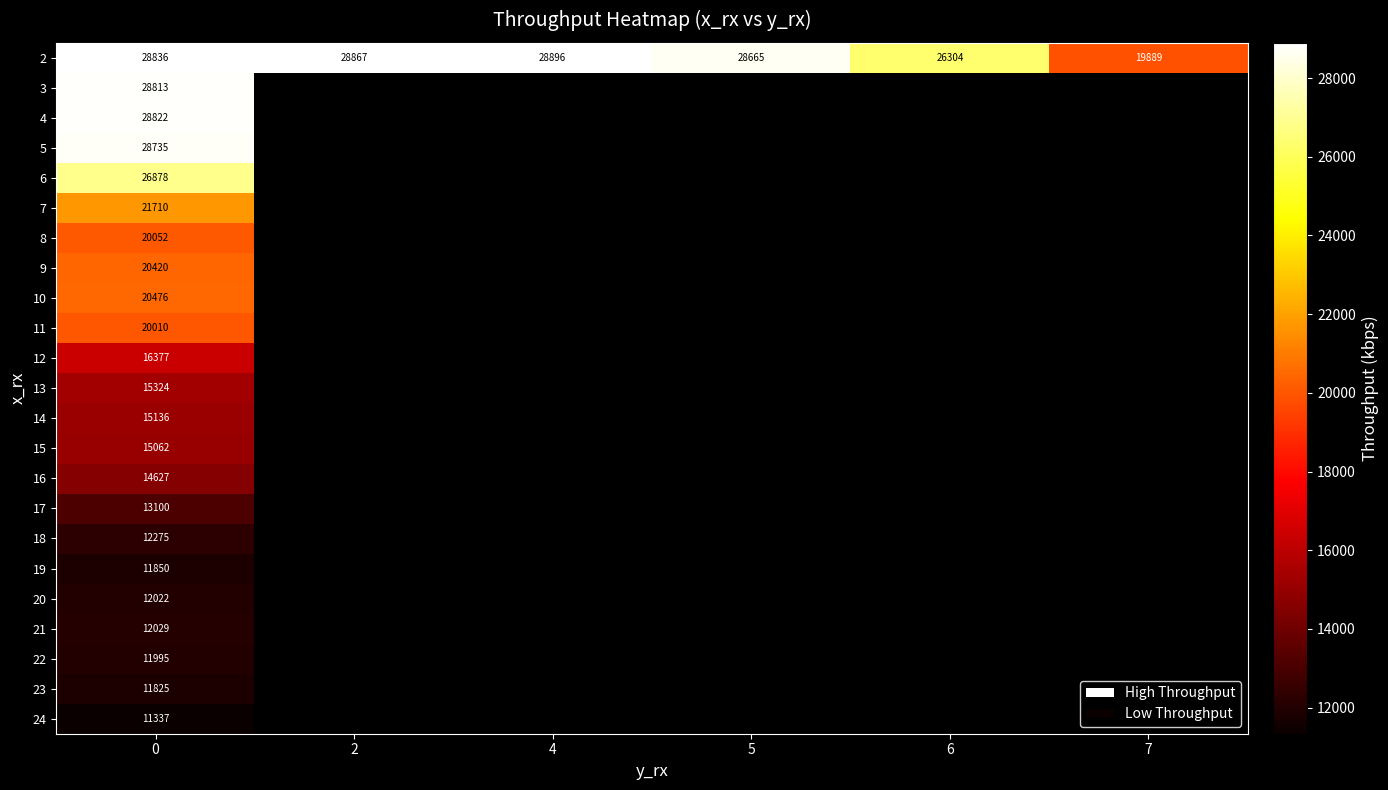

At 0, list the series in order from largest to smallest.

2, 4, 3, 5, 6, 7, 10, 9, 8, 11, 12, 13, 14, 15, 16, 17, 18, 21, 20, 22, 19, 23, 24